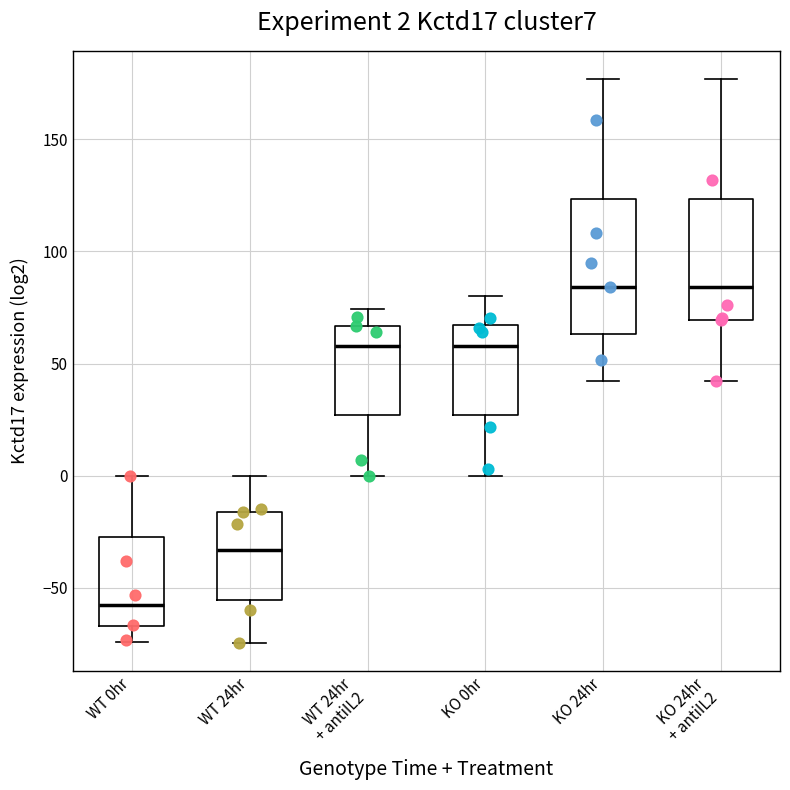

Which box's median line is the lowest?

WT 0hr